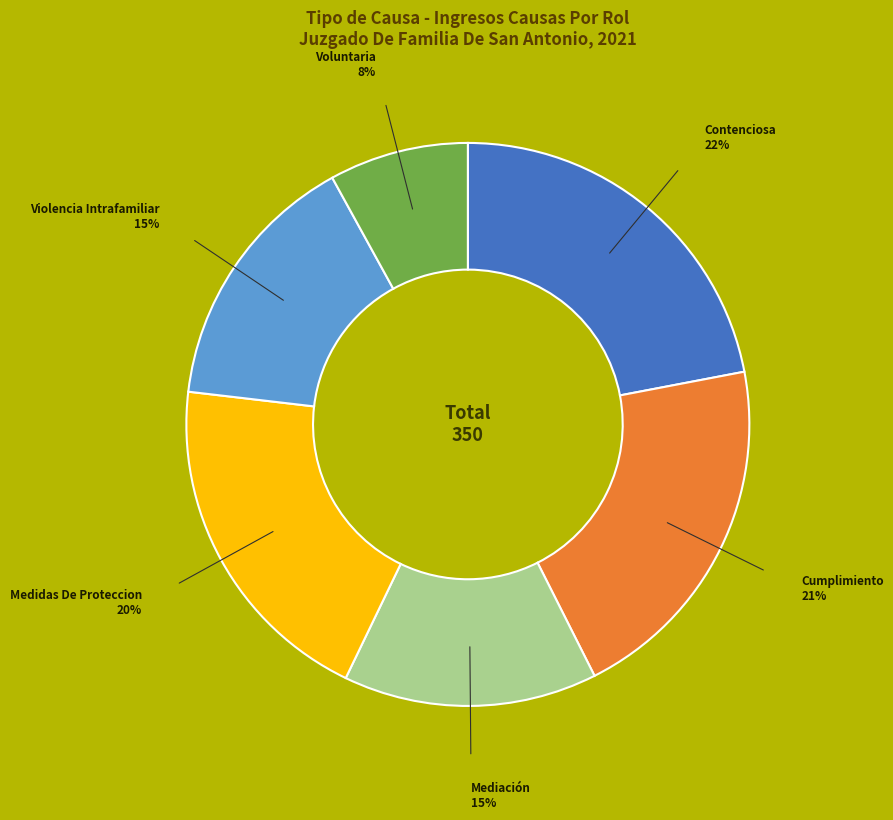

To the nearest percent, what is the difference between the largest and smallest slice percentages?

14%